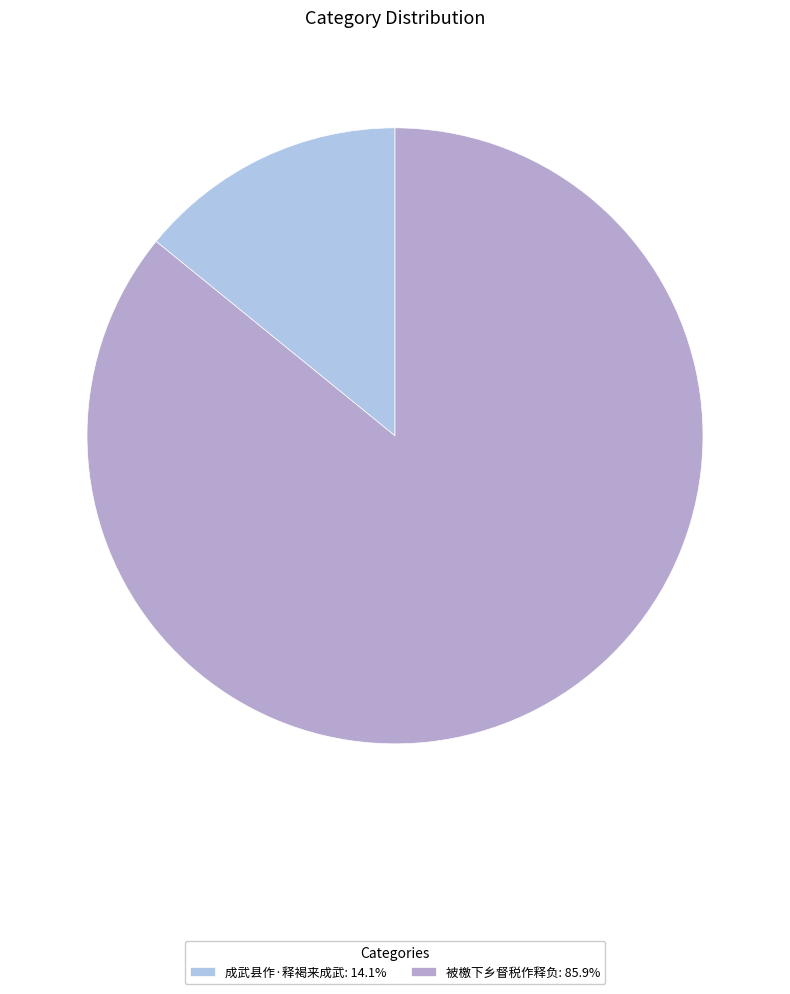

Which slice is the largest?

被檄下乡督税作释负